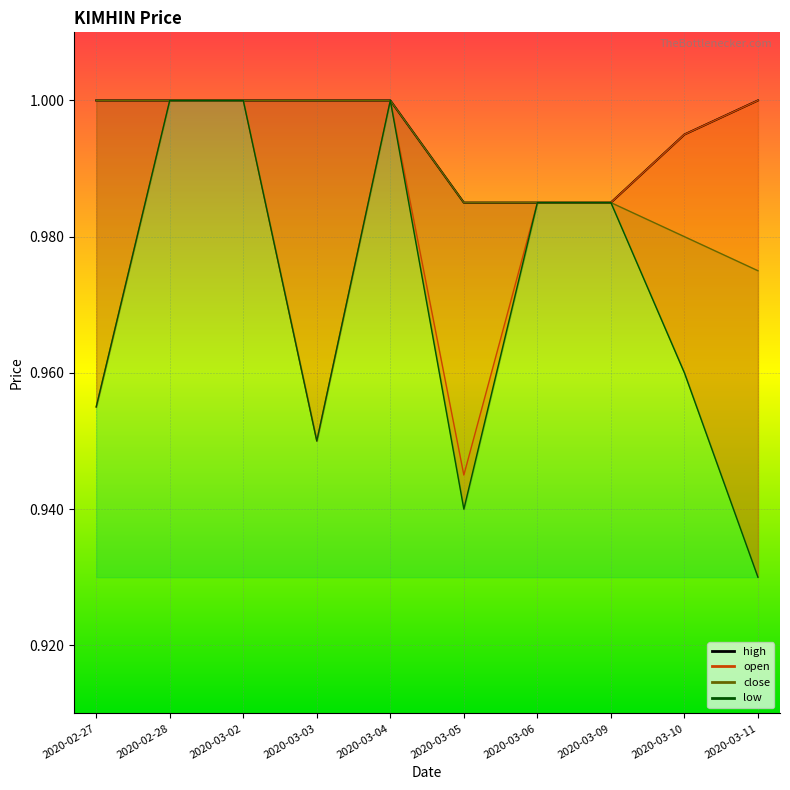

What position from the right is 2020-03-10?

2